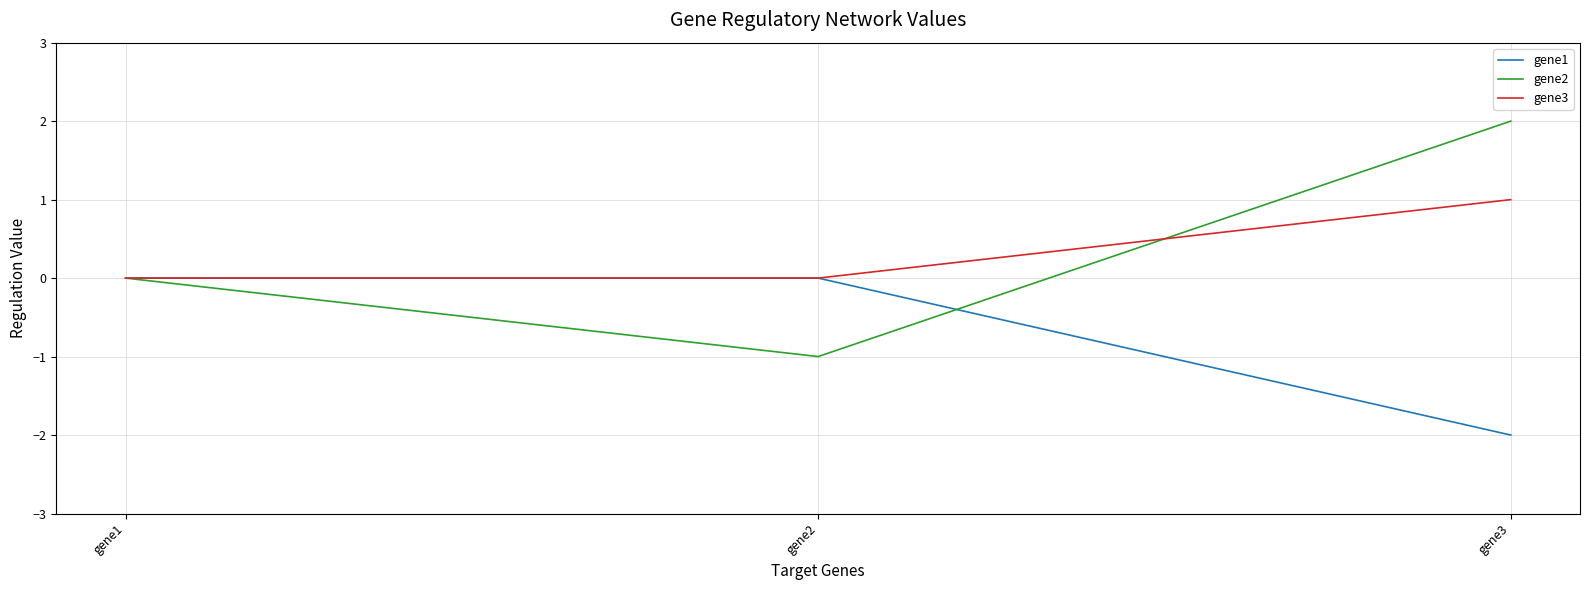

Which series has the largest range (max minus min)?

gene2